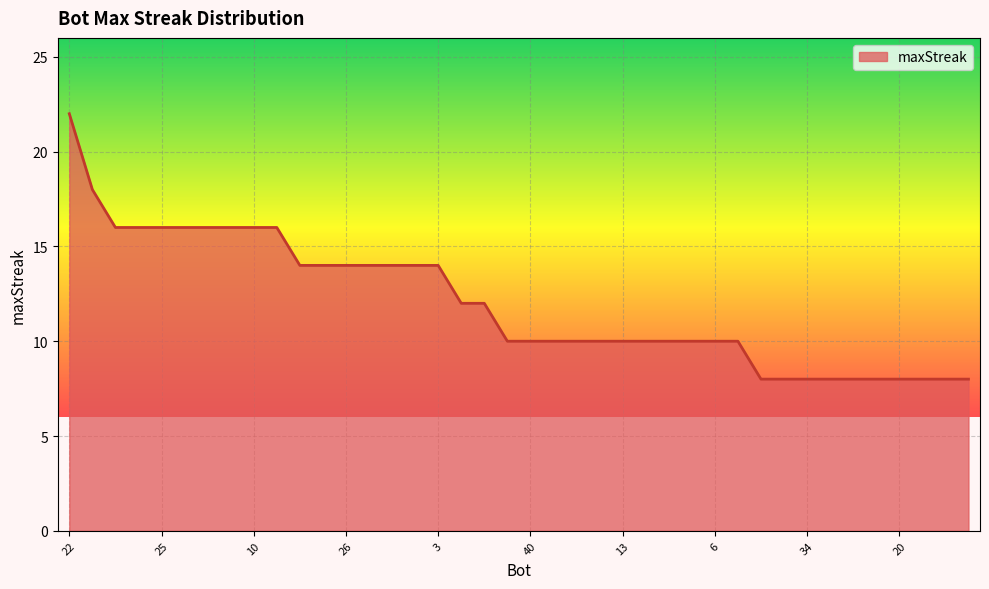

What is the smallest value displayed?

8